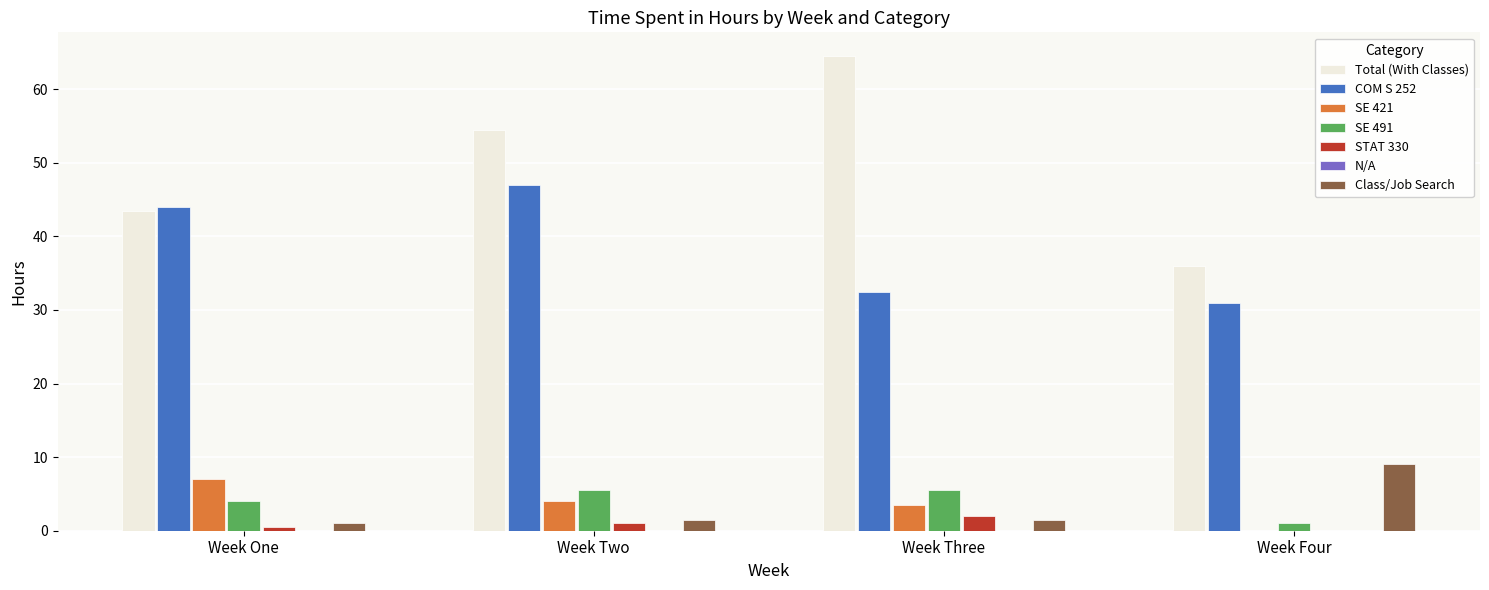

The STAT 330 series shows 1.4 at Week Three. True or false?

False